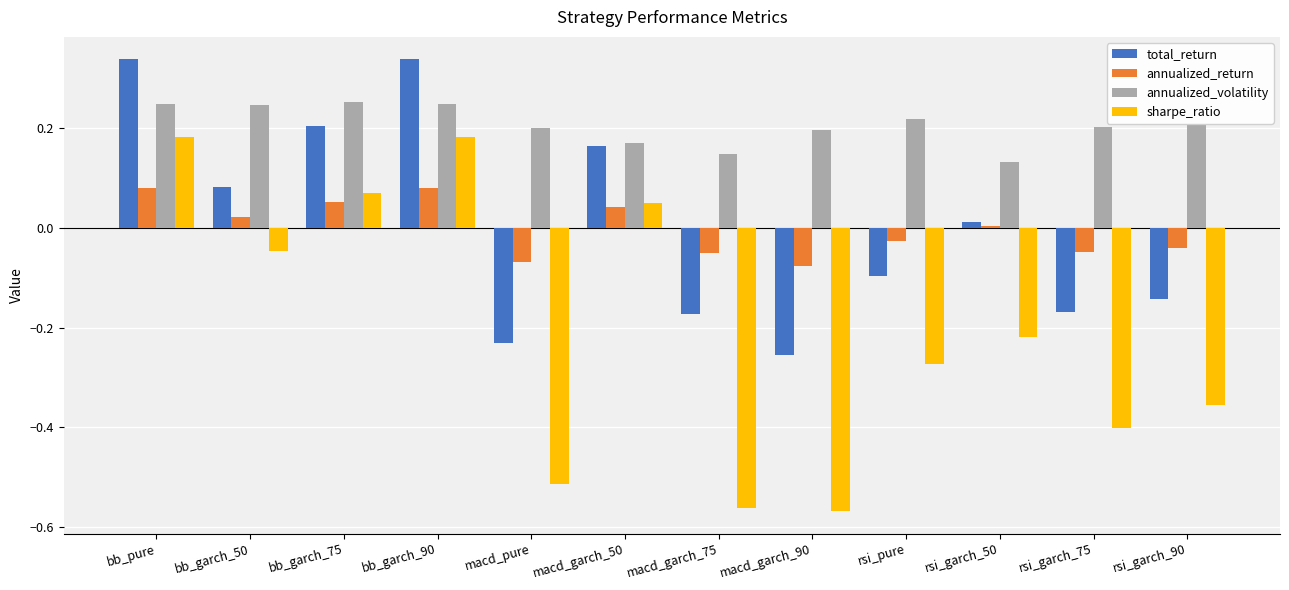

At macd_garch_75, list the series in order from smallest to largest.

sharpe_ratio, total_return, annualized_return, annualized_volatility